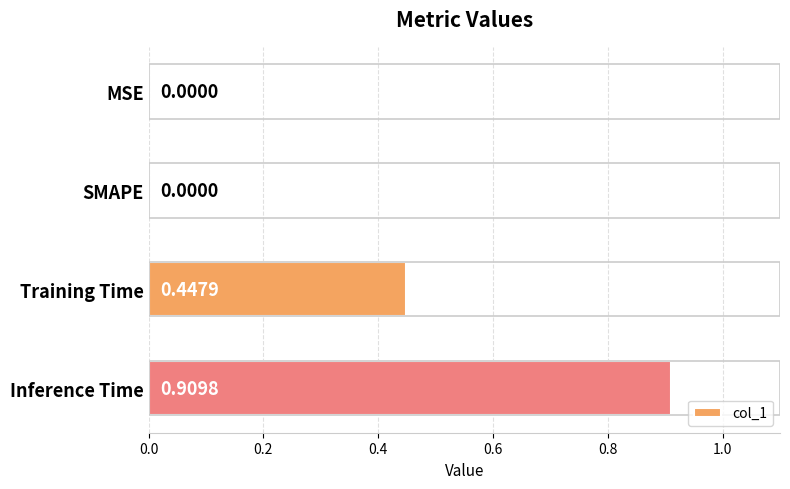

Which has a higher value, SMAPE or Inference Time?

Inference Time